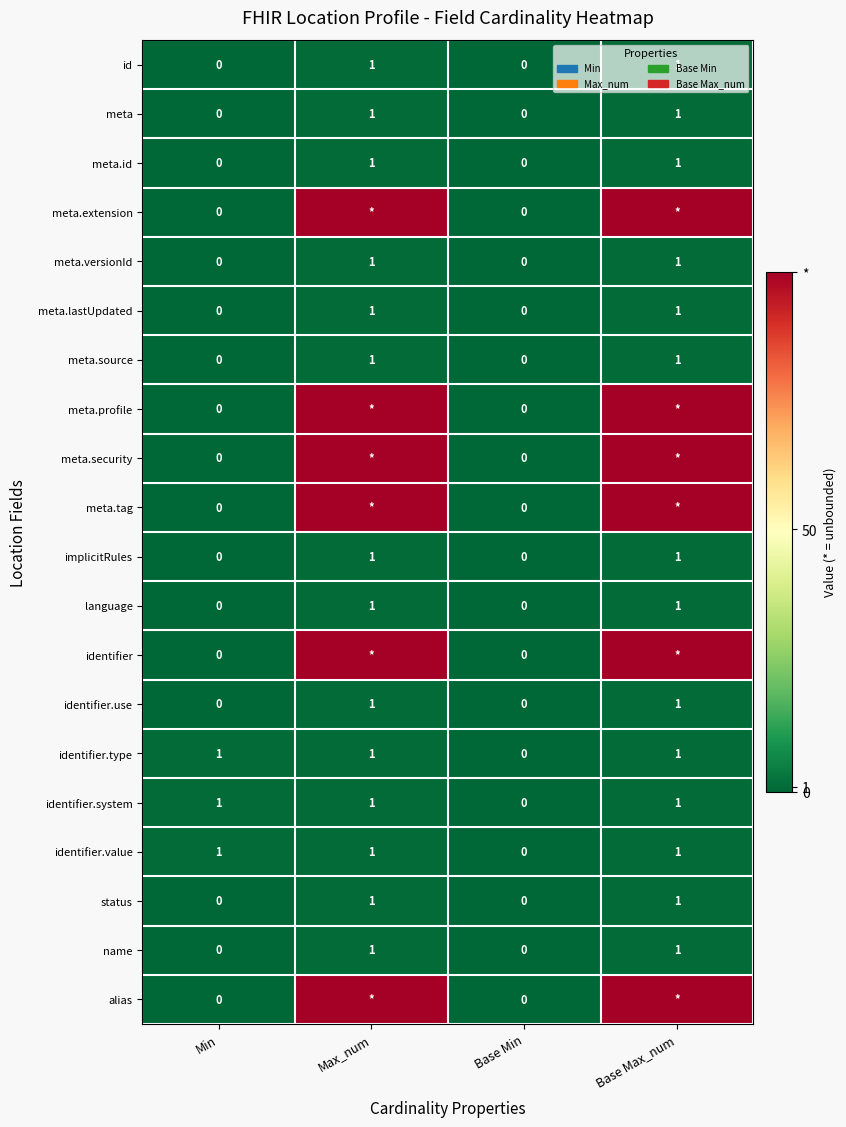

Count the identifier.type values in the range 1 to 2.

3